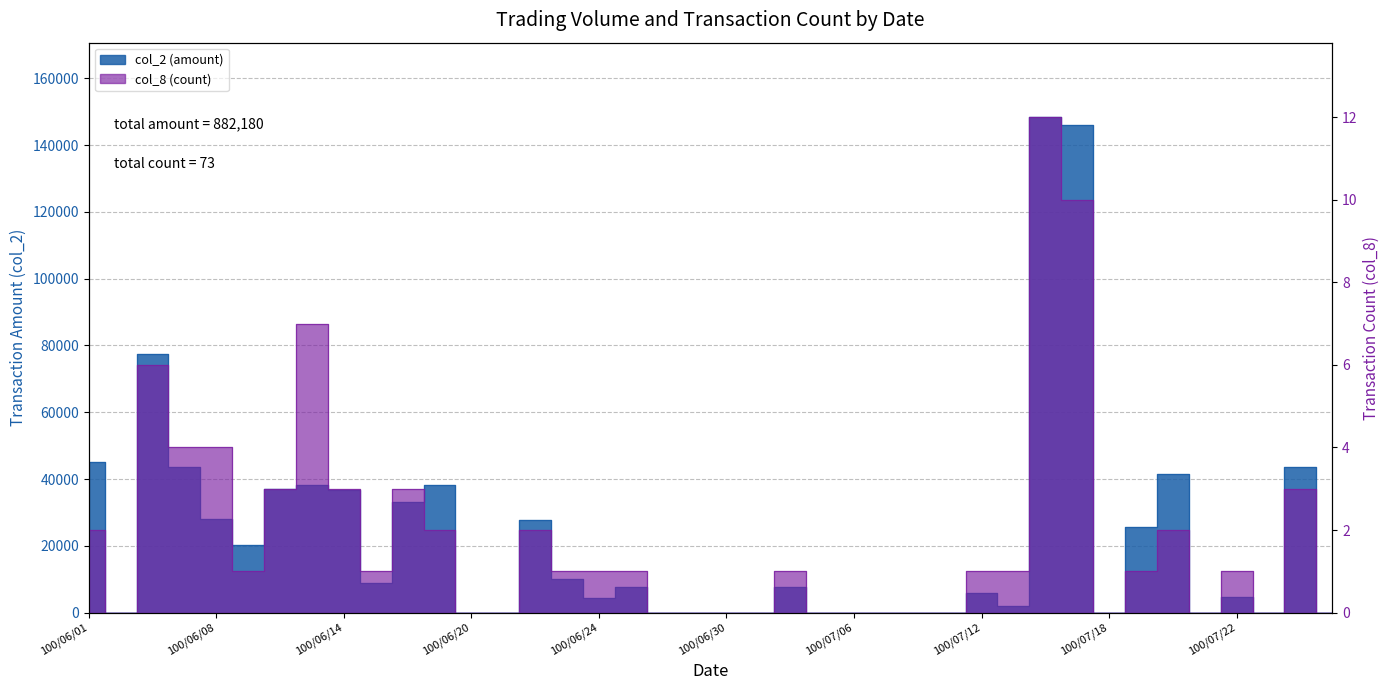

Where does the col_2 (amount) series first go above 7700?

100/06/01